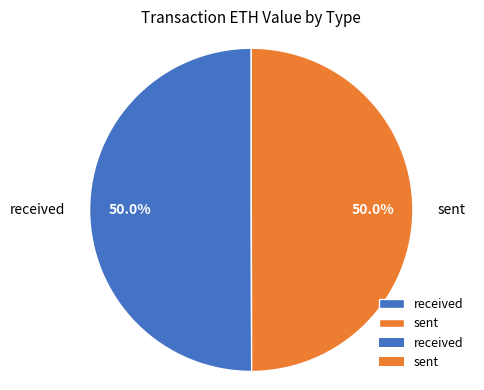

Is the sum of sent and received greater than half?

Yes